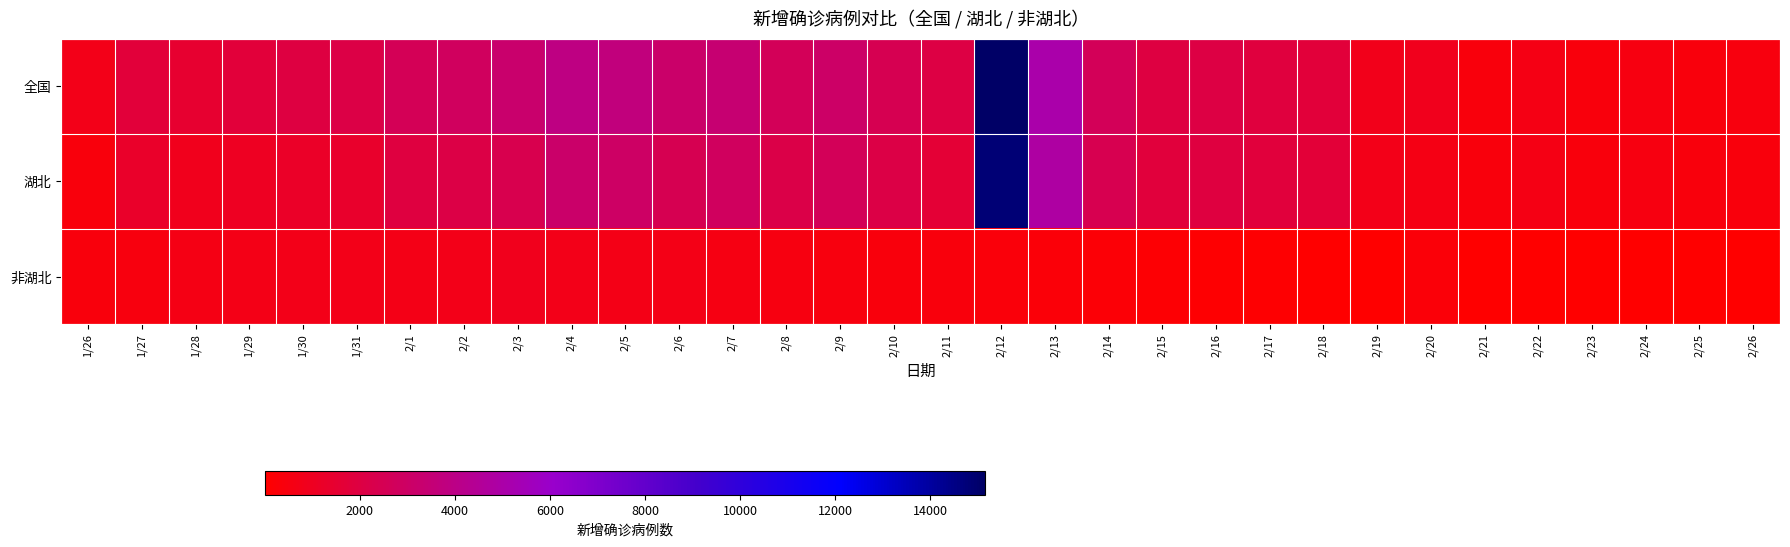

Count the number of data series in this chart.

3